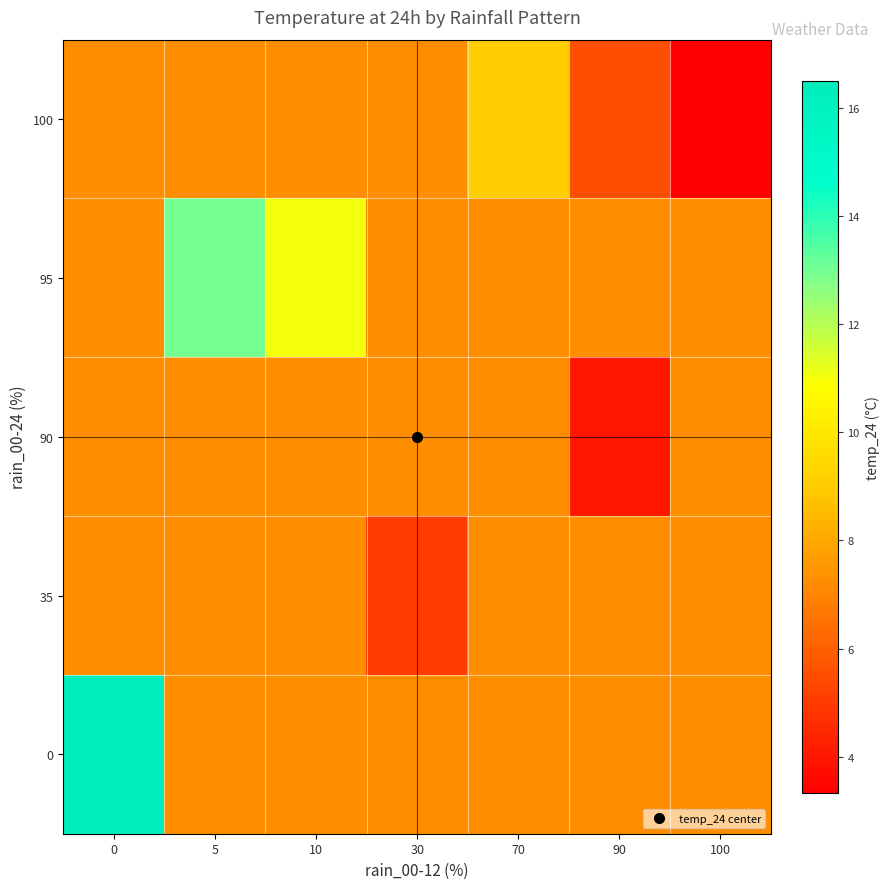

How many series are shown in this chart?

5